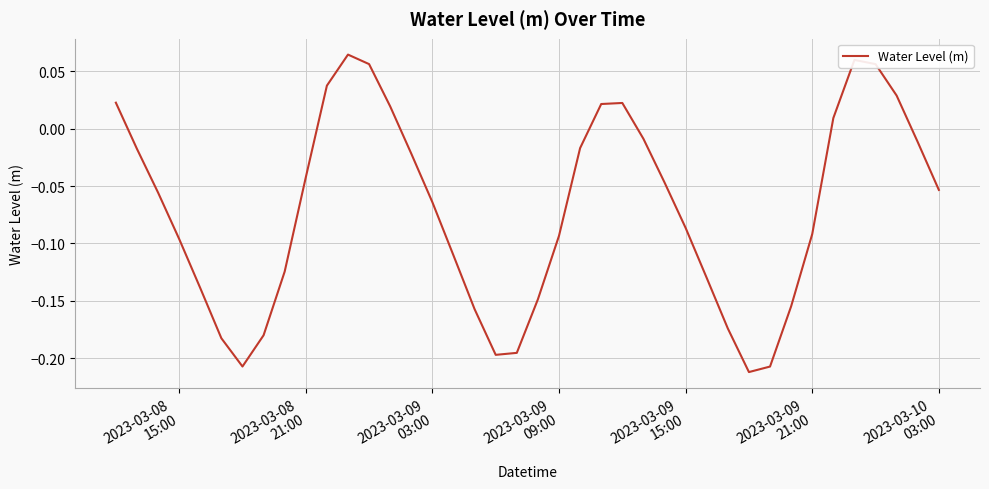

What is the difference between the maximum and minimum values?

0.3